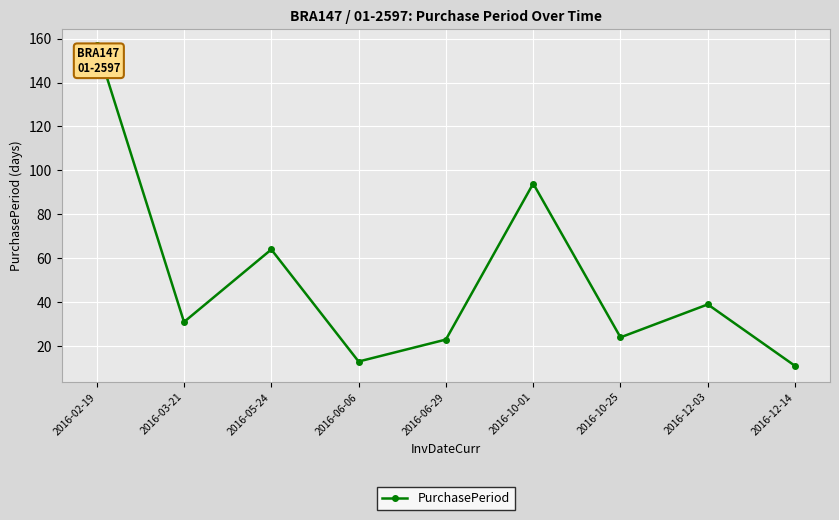

Where is the first local maximum?

2016-05-24